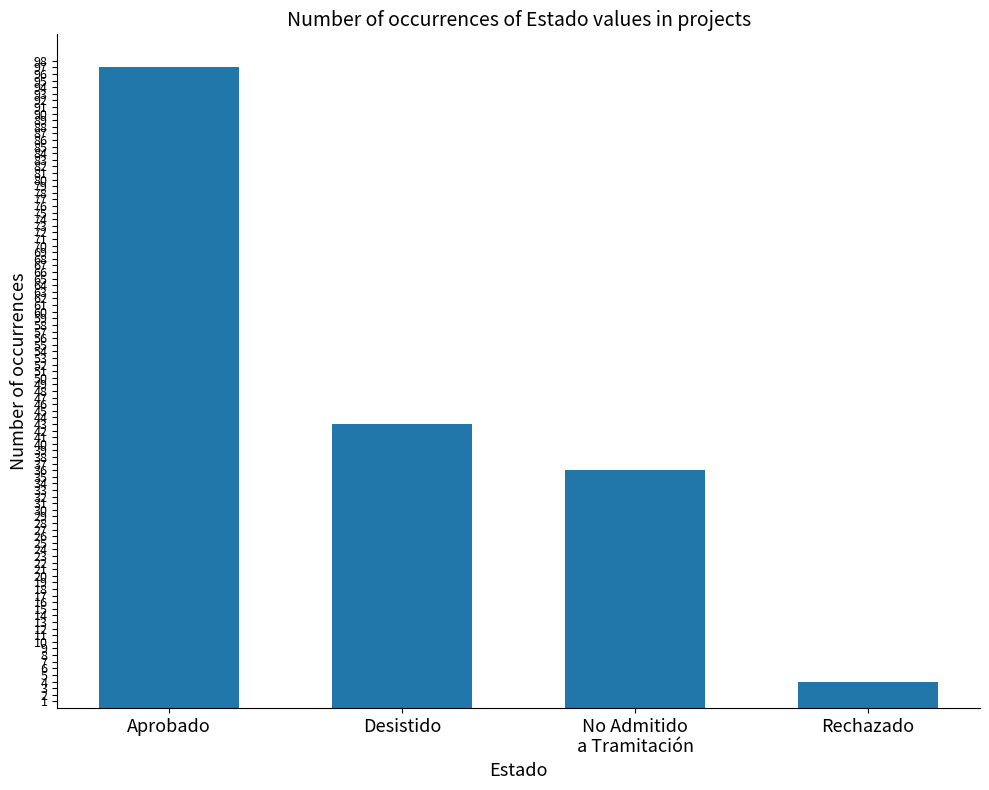

At which label does the data first exceed 43?

Aprobado